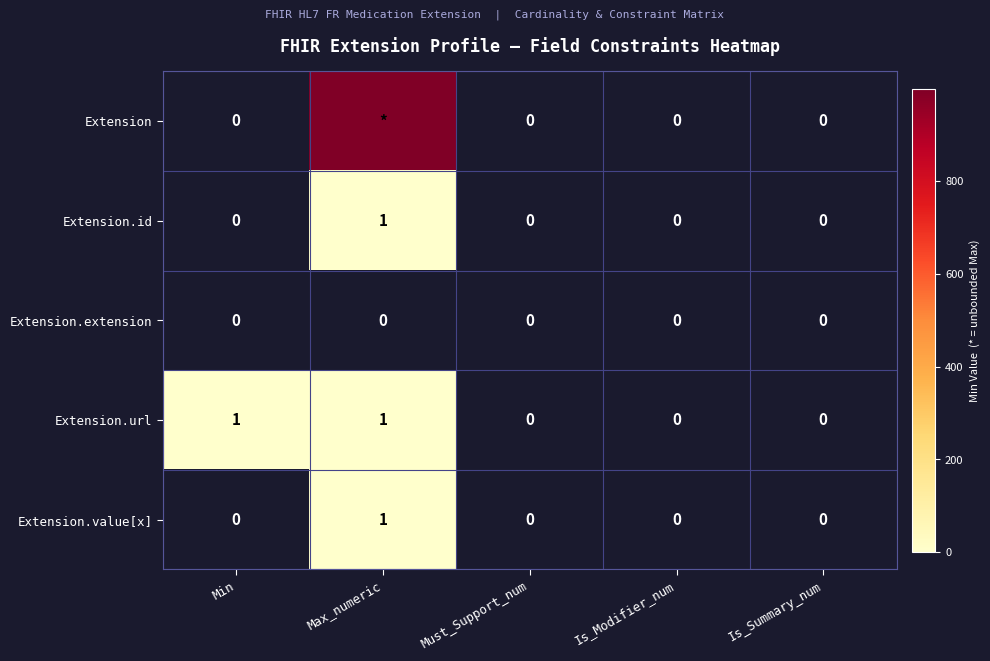

At which category does the chart reach its minimum across all series?

Min